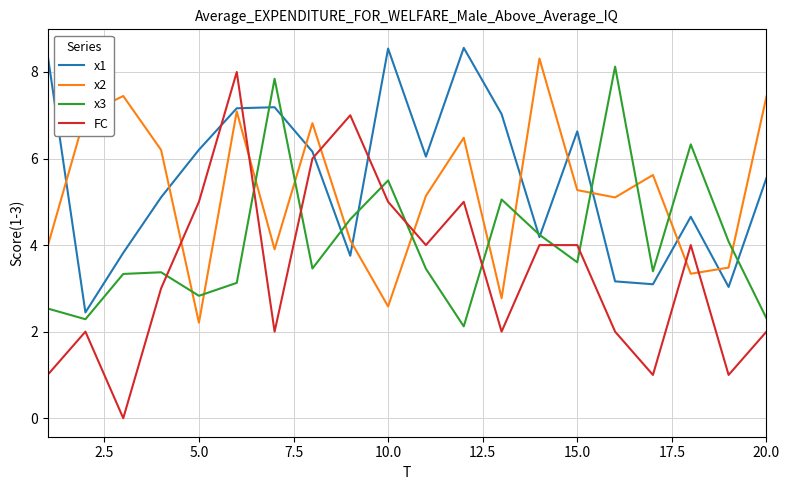

True or false: x3 and x2 cross at least once.

True